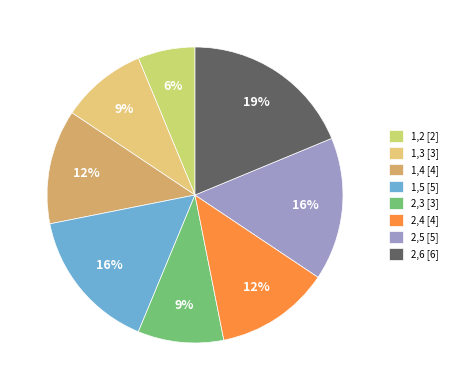

Count the number of slices in the pie.

8